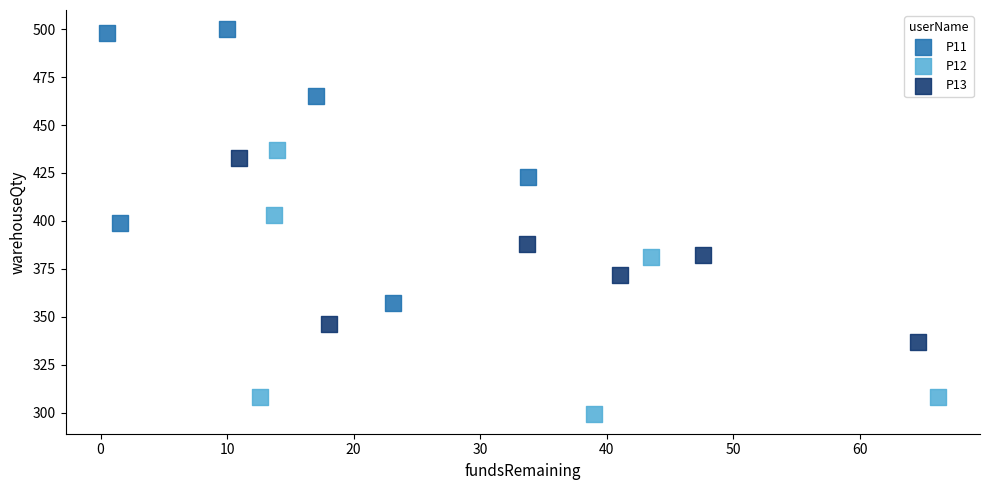

Which series contains the lowest Y value?

P12